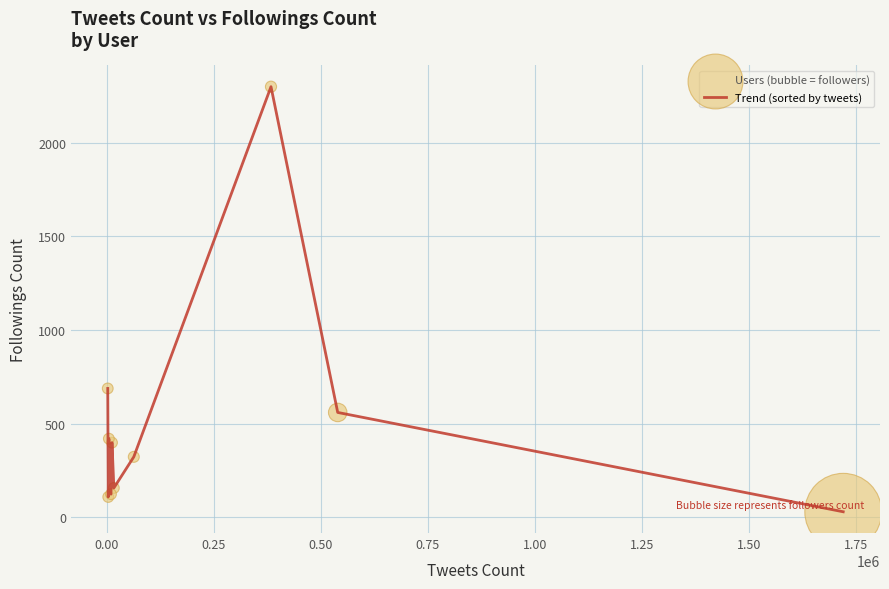

What is the difference between the maximum and minimum values?

2268